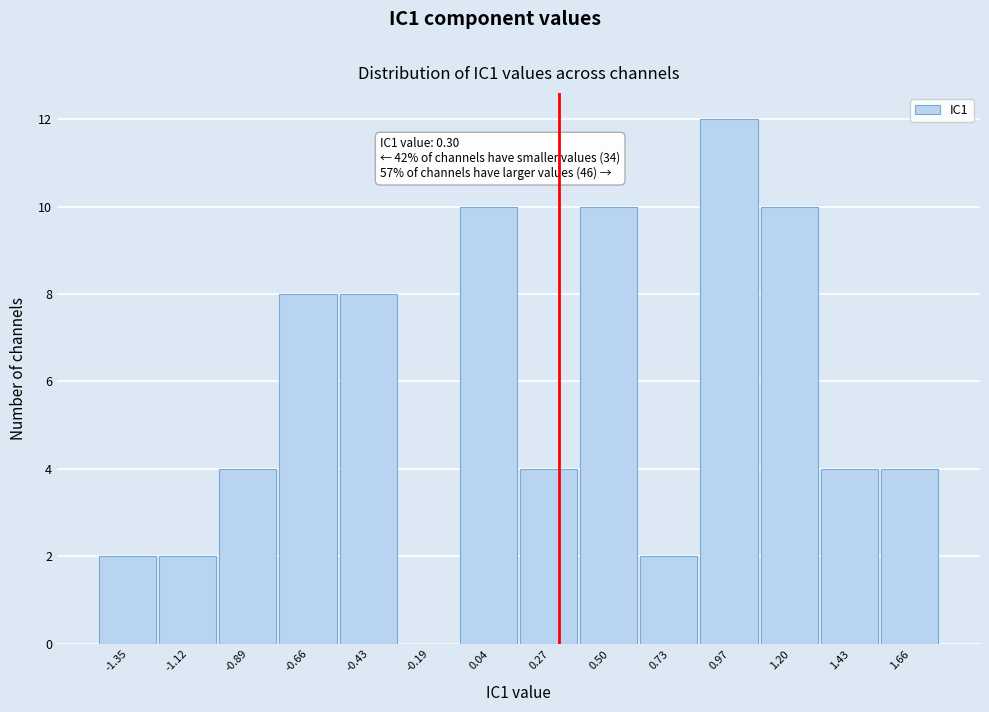

Which range on the x-axis has the tallest bar?

0.85 to 1.10